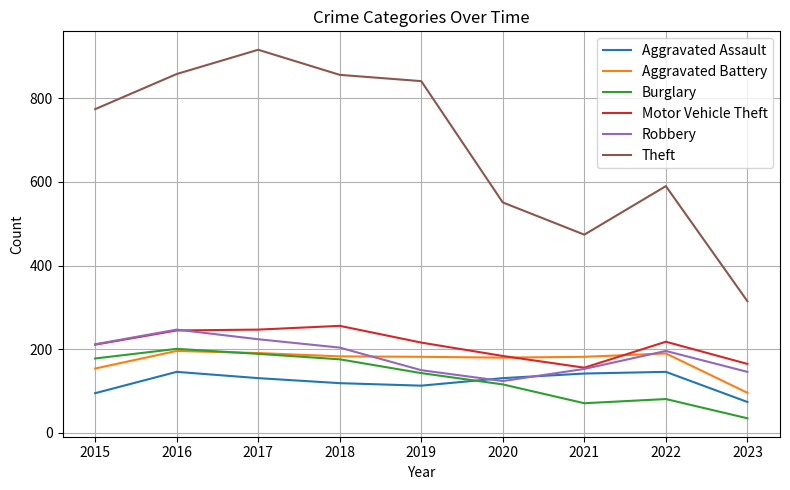

What is the difference between the highest and lowest values at 2018?

737